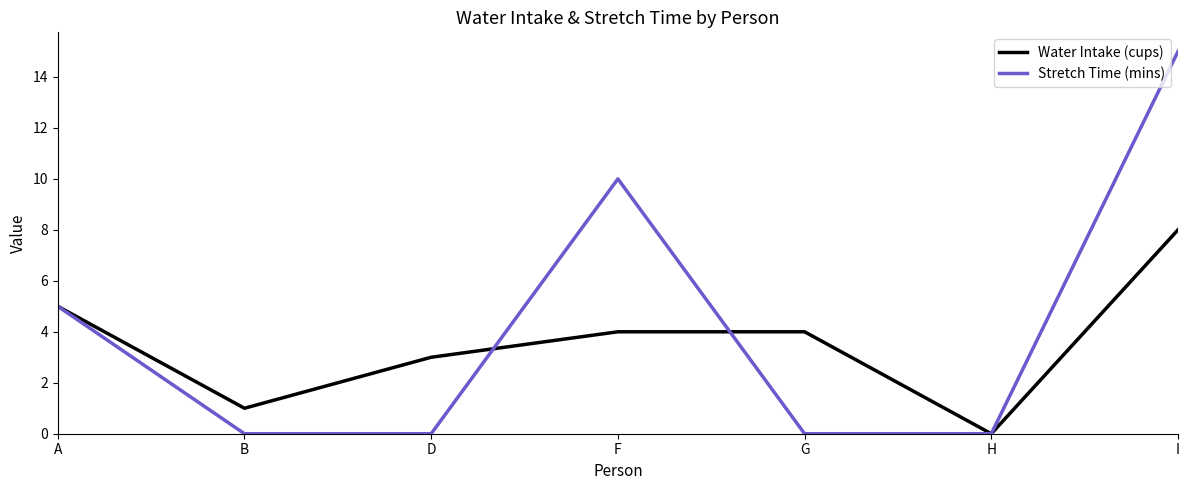

The Water Intake (cups) series shows 3 at D. True or false?

True